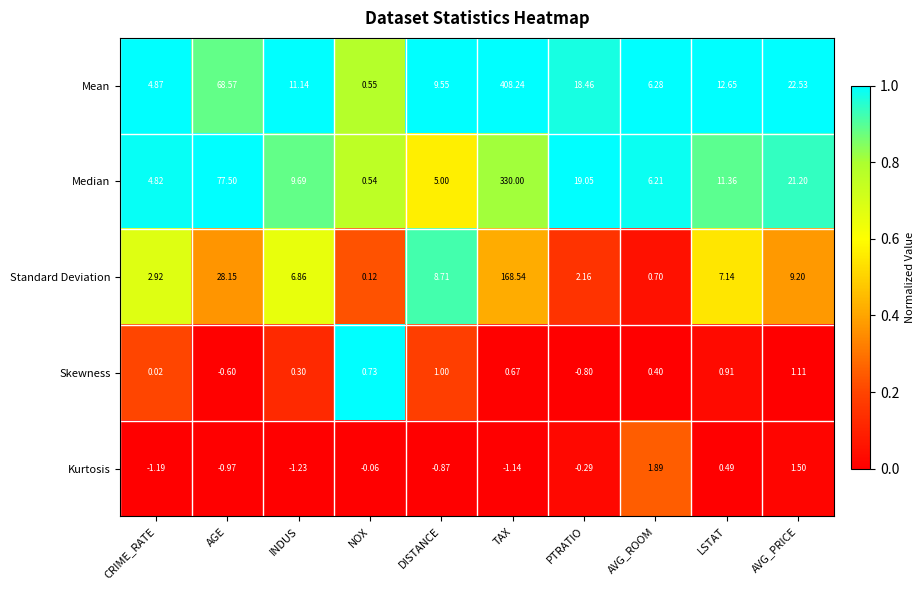

Which category has the highest value across all series?

TAX